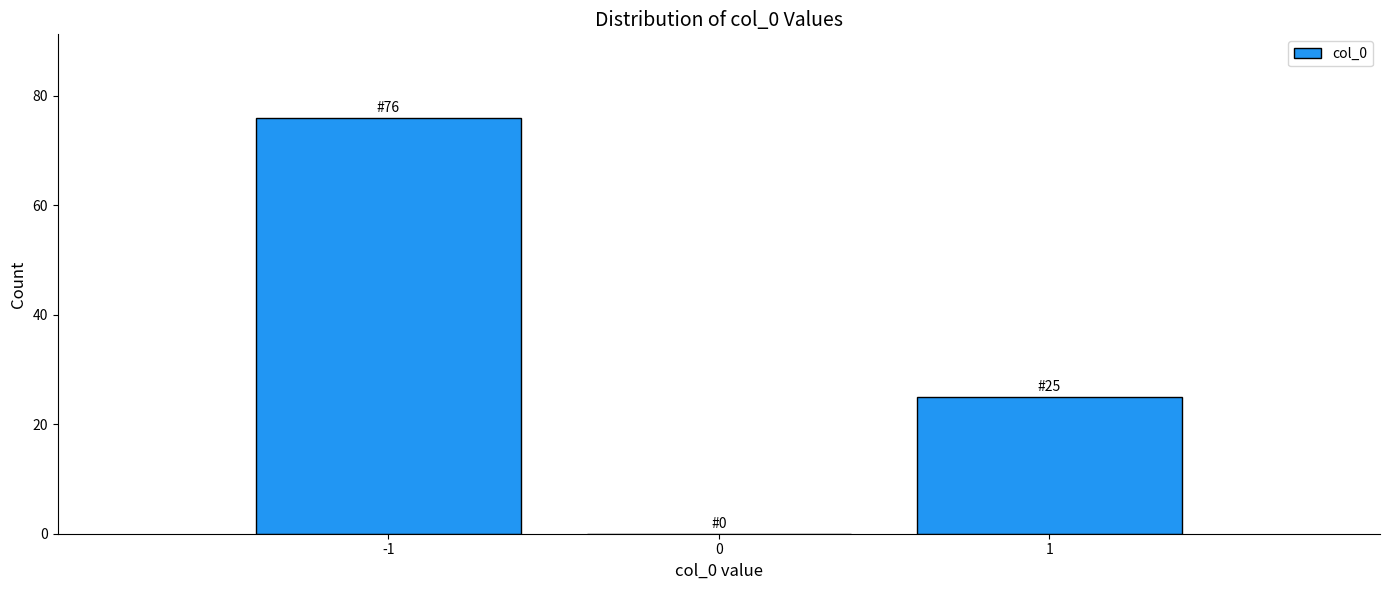

Over which range of the x-axis is the bar tallest?

-1.5 to -0.5